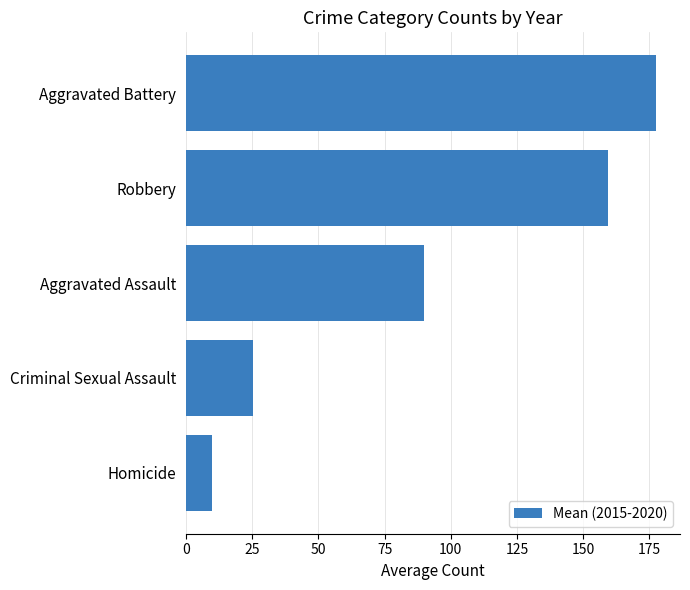

Rank the categories by value from highest to lowest.

Aggravated Battery, Robbery, Aggravated Assault, Criminal Sexual Assault, Homicide